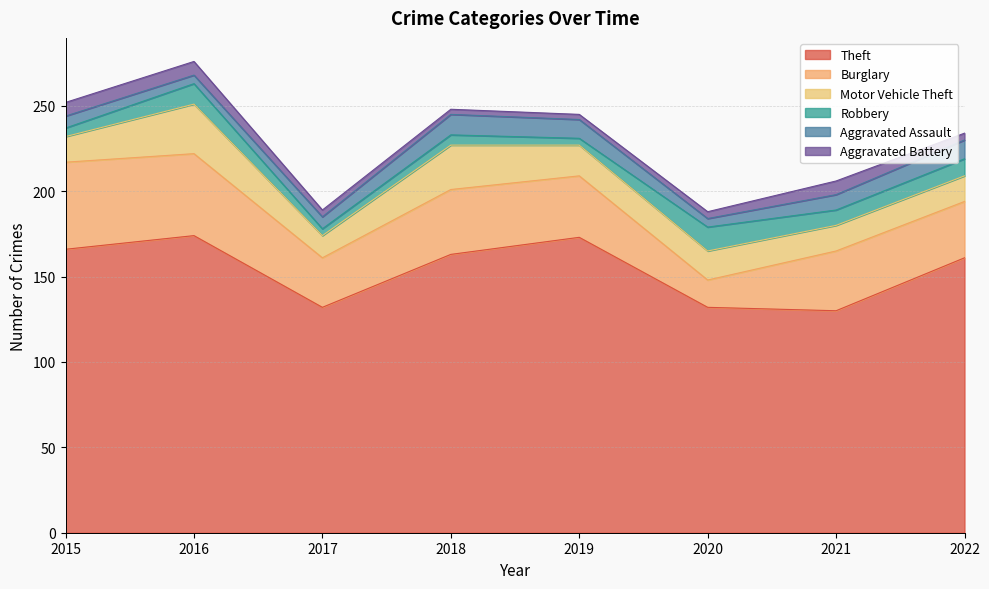

How many data points does each series have?

8